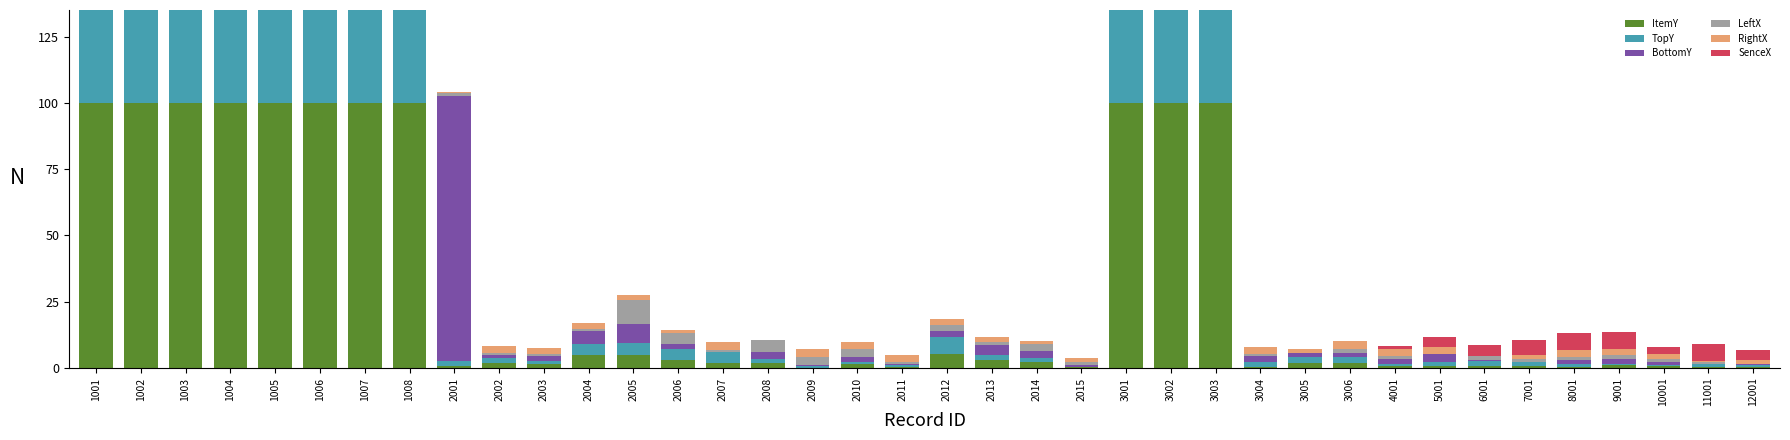

What is the value of the TopY bar at the 21st from the left?

2.1